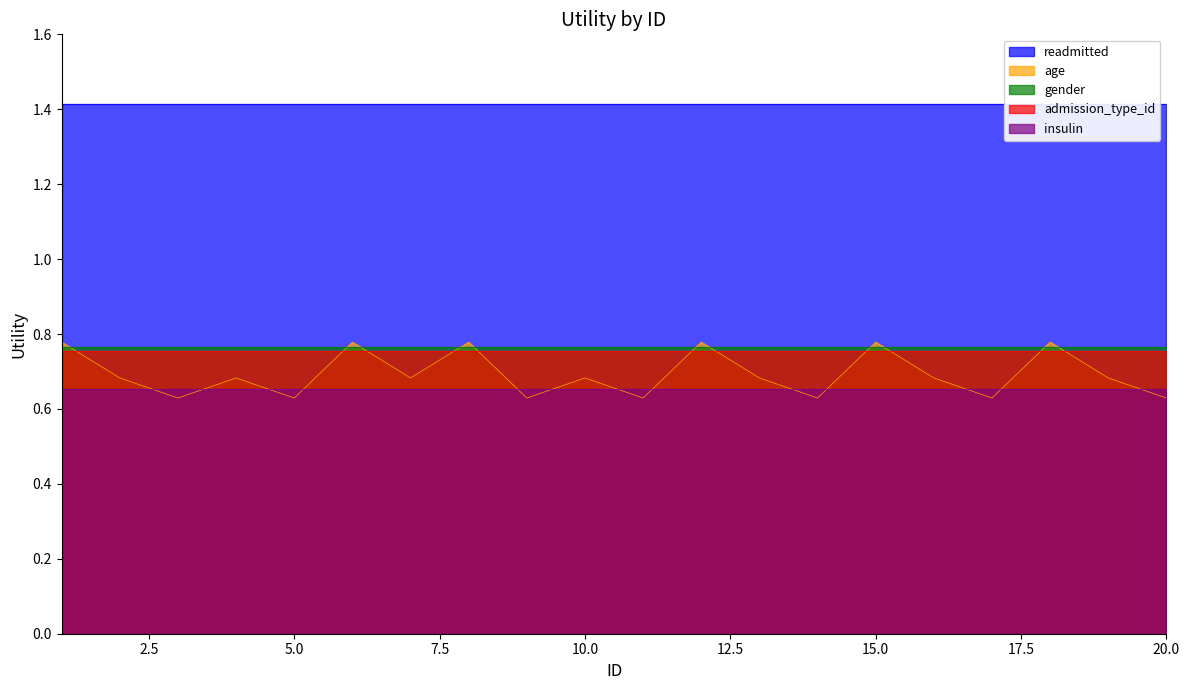

What is the difference between the highest and lowest values at 6?

0.8